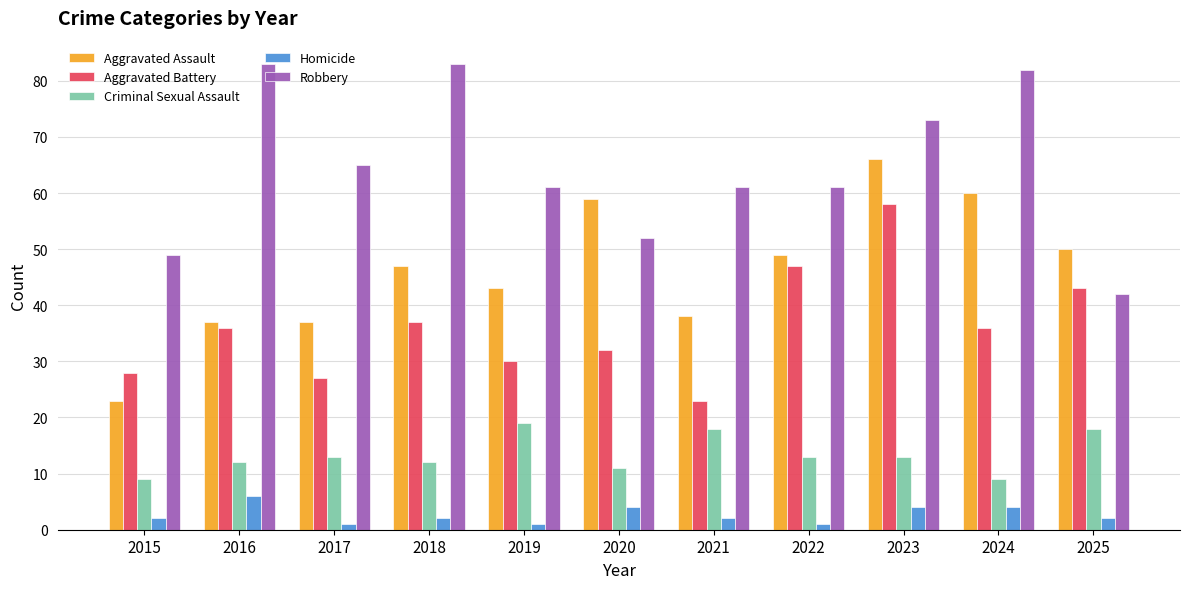

What is the maximum value shown in the chart?

83